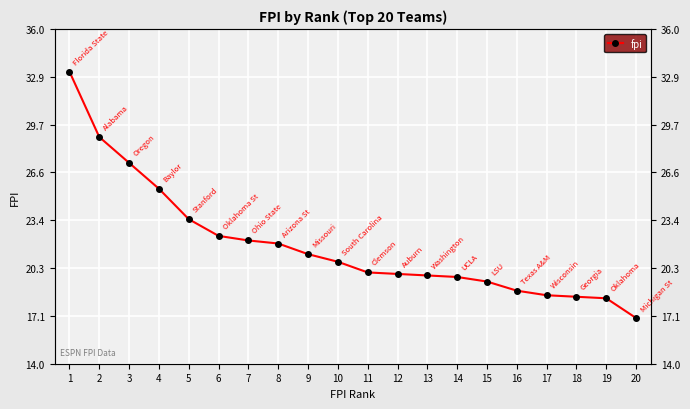

Which category has the lowest value across all series?

20